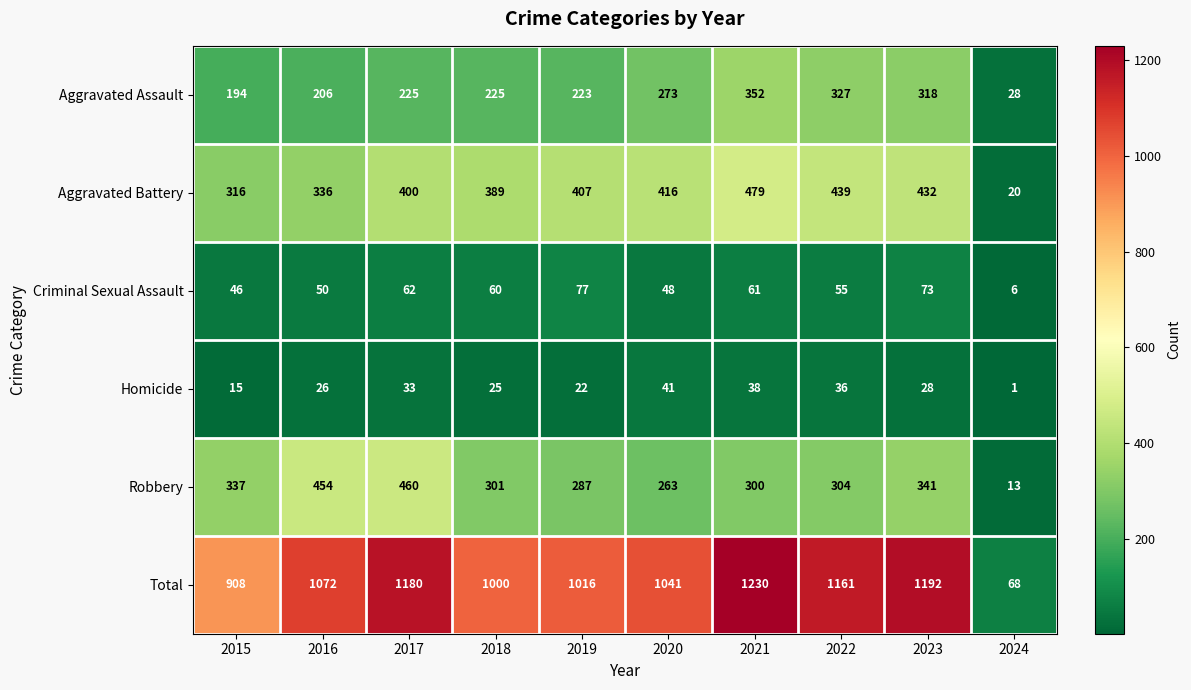

At which category does the chart reach its minimum across all series?

2024